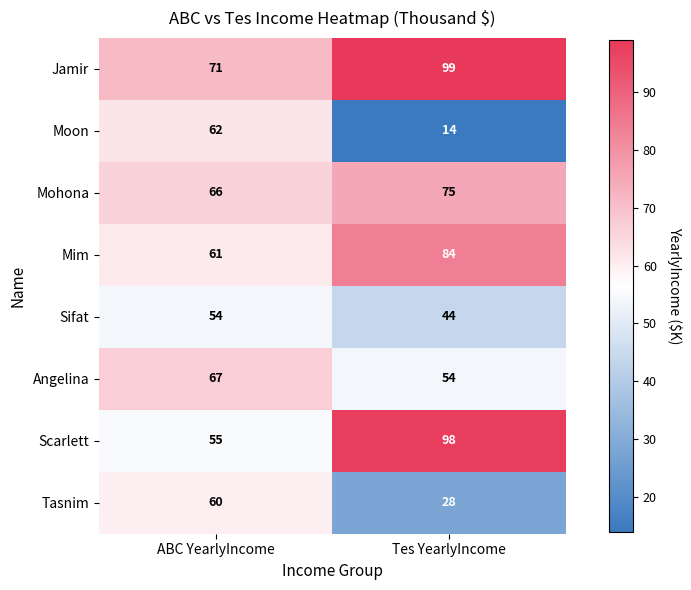

What is the average value of the Sifat series?

49